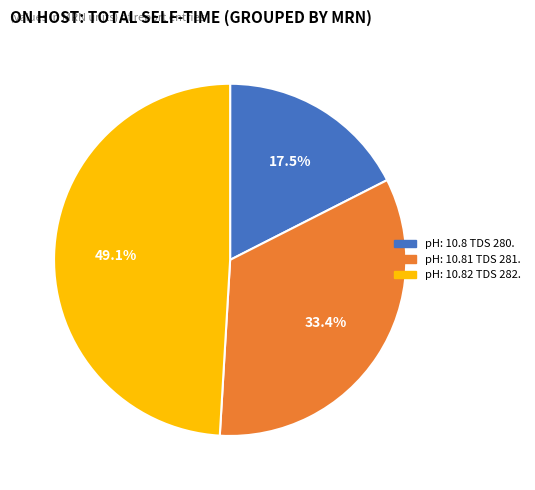

Is pH: 10.81 TDS 281. the majority of the pie?

No